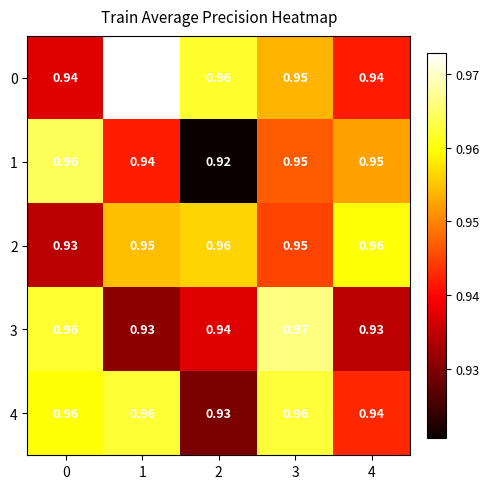

Is the value of 3 at 2 greater than the value of 4 at 3?

No